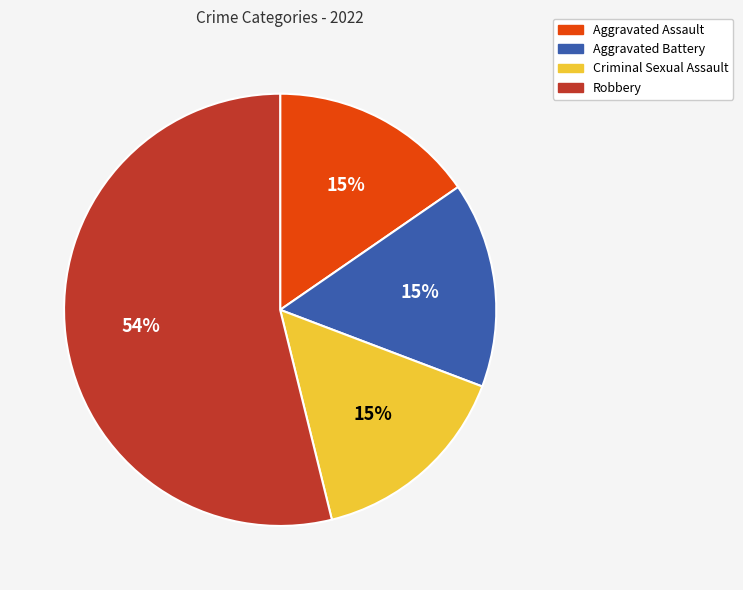

What is the ratio of the value at Aggravated Battery to the value at Robbery?

0.3